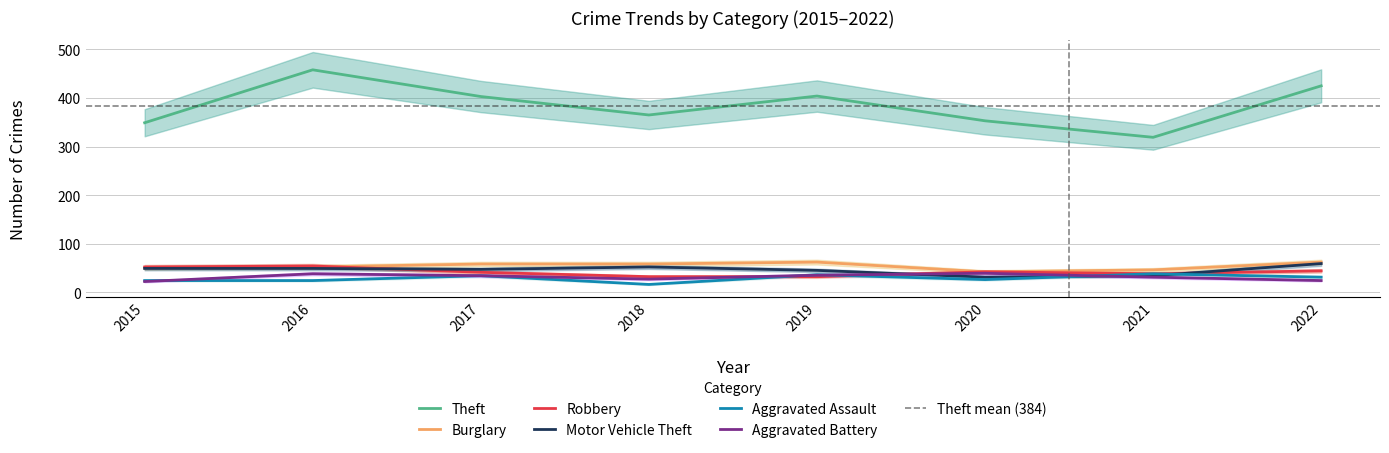

At how many categories does at least one series exceed 172?

8